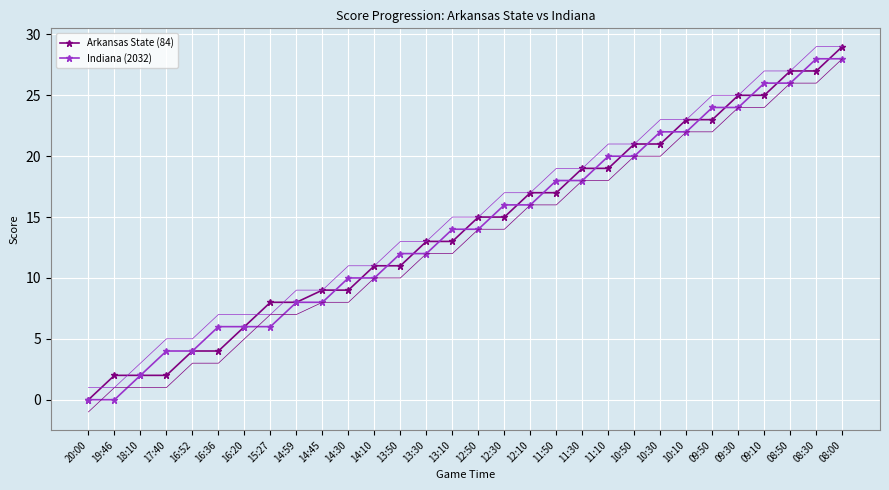

What is the sum of all Arkansas State (84) values?

425